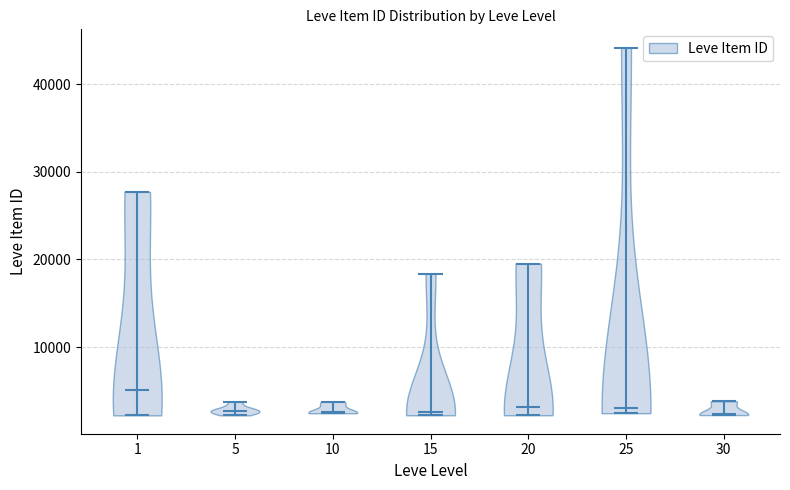

Reading left to right, read every violin against the y-axis: where its median line is, and the lowest and highest points it reaches. The values are not printed on the chart, so give them approximately, as read against the axis.

1: median line 5000, lowest point 2000, highest point 28000
5: median line 3000, lowest point 2000, highest point 4000
10: median line 3000, lowest point 2000, highest point 4000
15: median line 3000, lowest point 2000, highest point 18000
20: median line 3000, lowest point 2000, highest point 20000
25: median line 3000, lowest point 2000, highest point 44000
30: median line 2000, lowest point 2000, highest point 4000